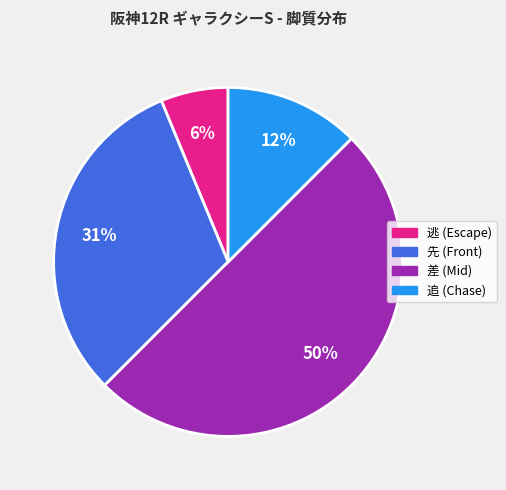

What is the ratio of the value at 逃 to the value at 追?

0.5